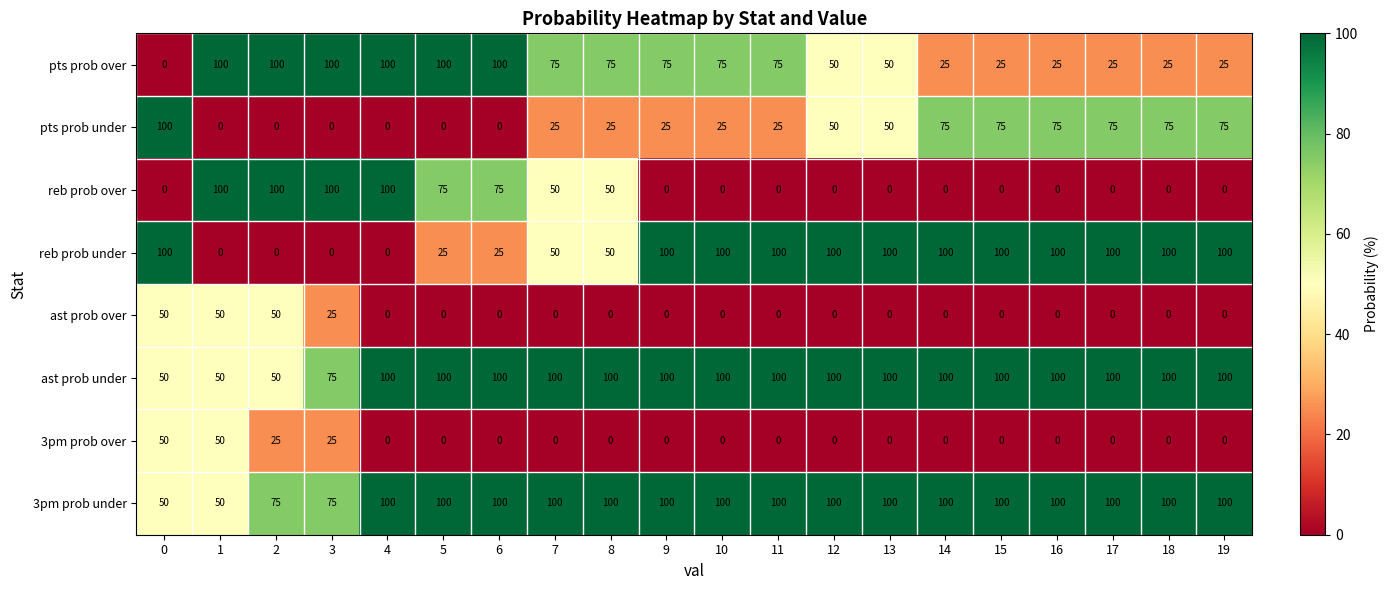

The ast prob over series shows 0 at 12. True or false?

True